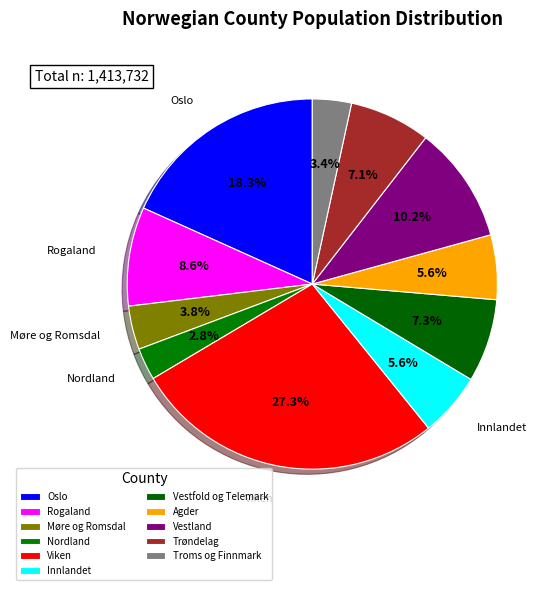

Is it true that Oslo is 27% of the pie?

False